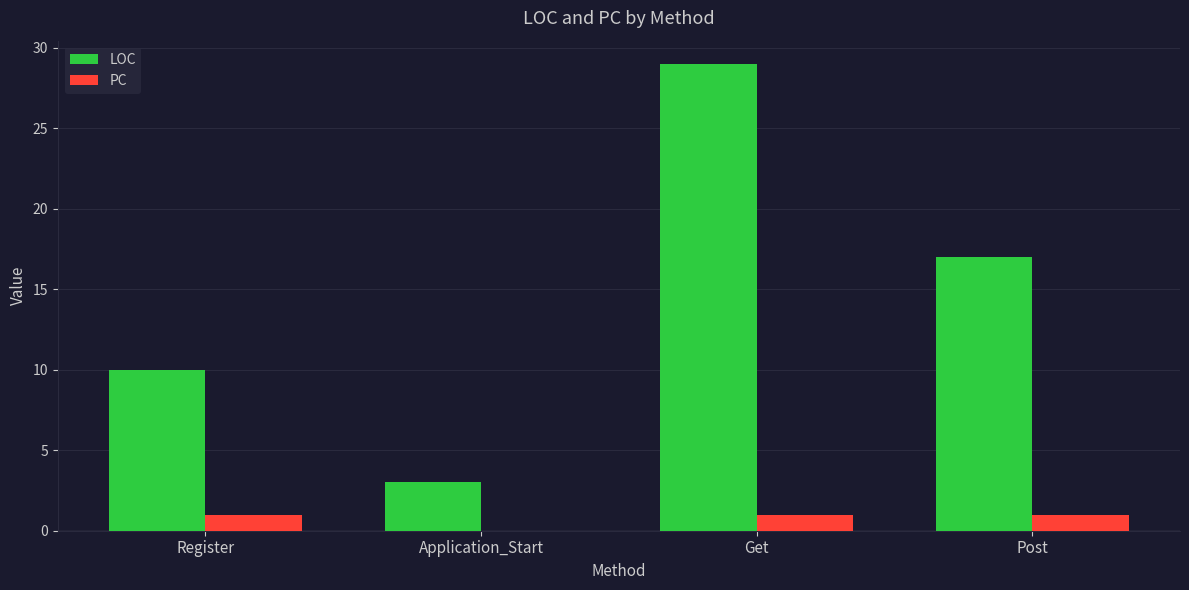

At which category is the sum across all series the highest?

Get